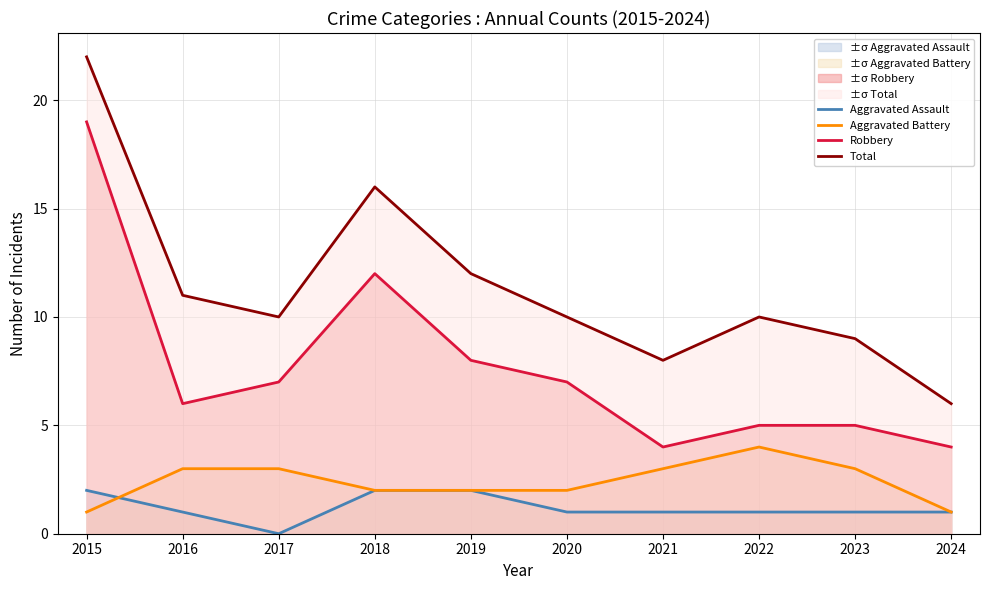

Does the chart have visible grid lines?

Yes